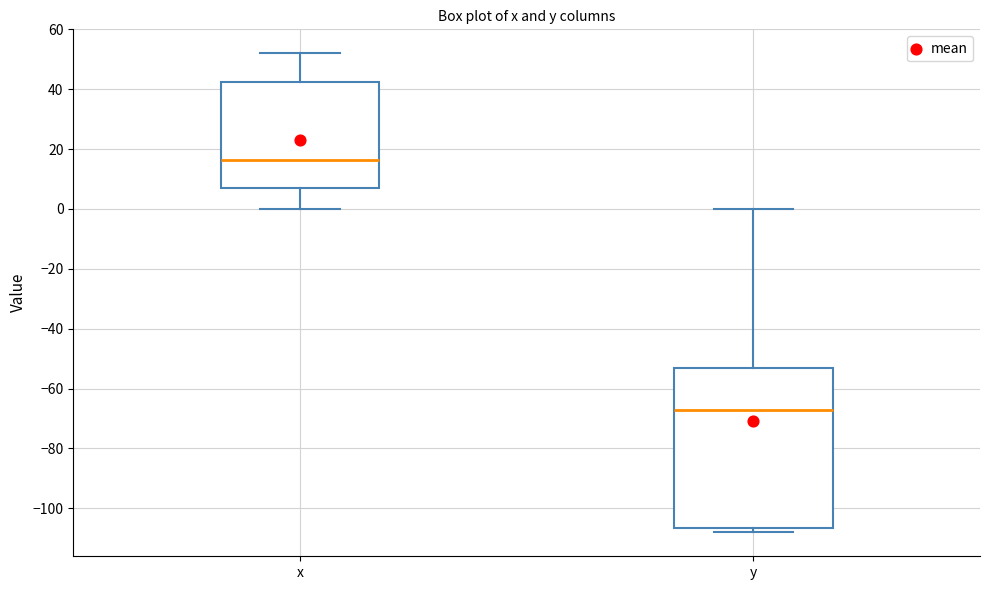

Where does the lower whisker of the box for x end on the y-axis? The values are not printed on the chart, so give them approximately, as read against the axis.

0